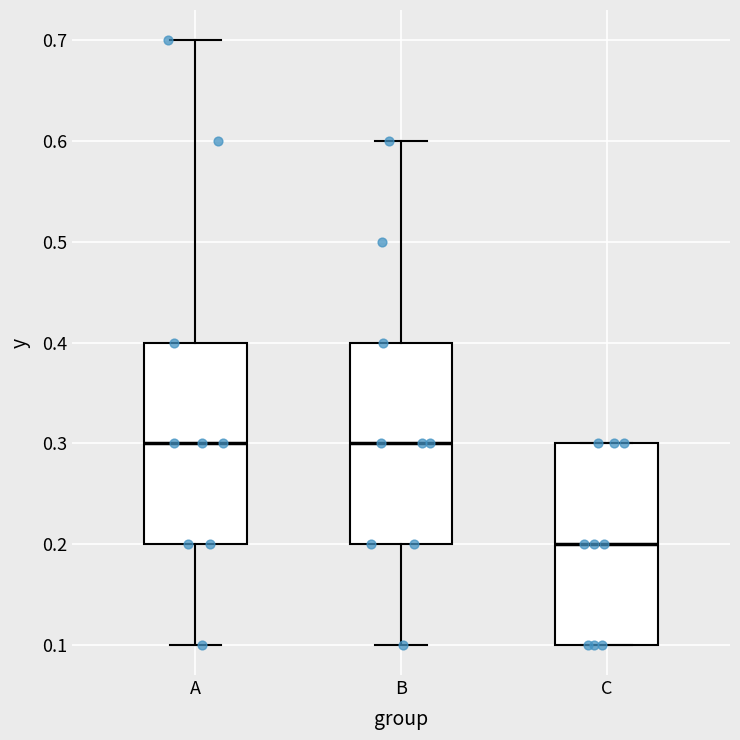

Where is the lower edge of the box for C on the y-axis? The values are not printed on the chart, so give them approximately, as read against the axis.

0.1